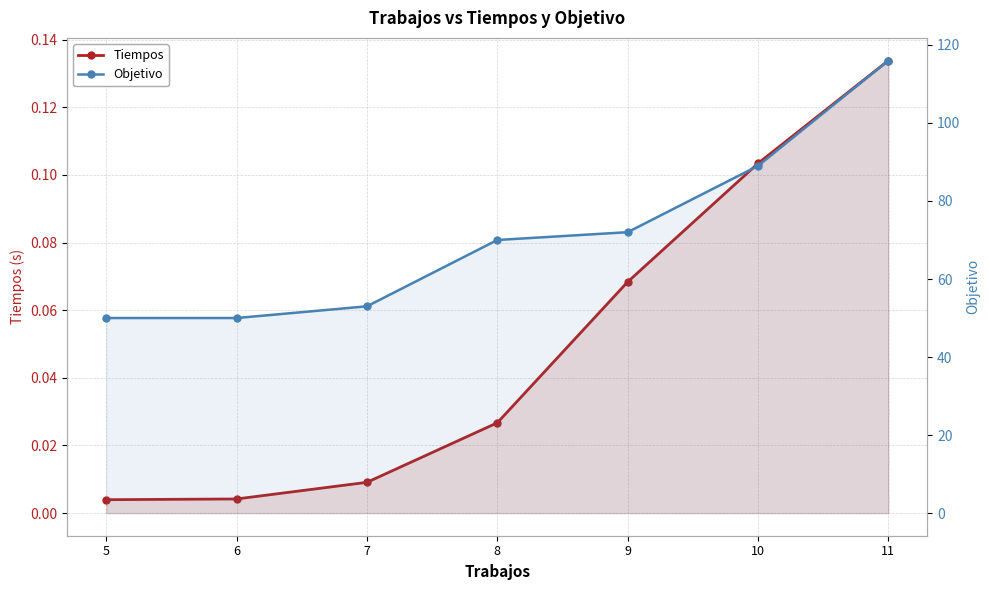

Where is Tiempos nearest to the value 0?

5